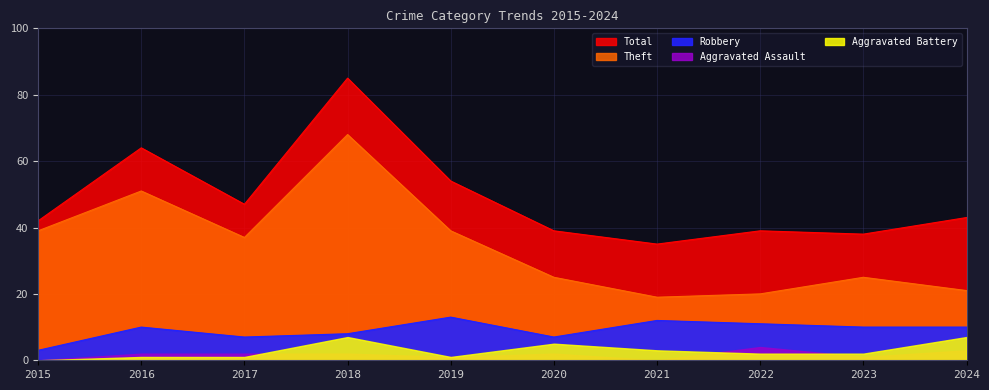

What is the highest value of the Robbery series?

13